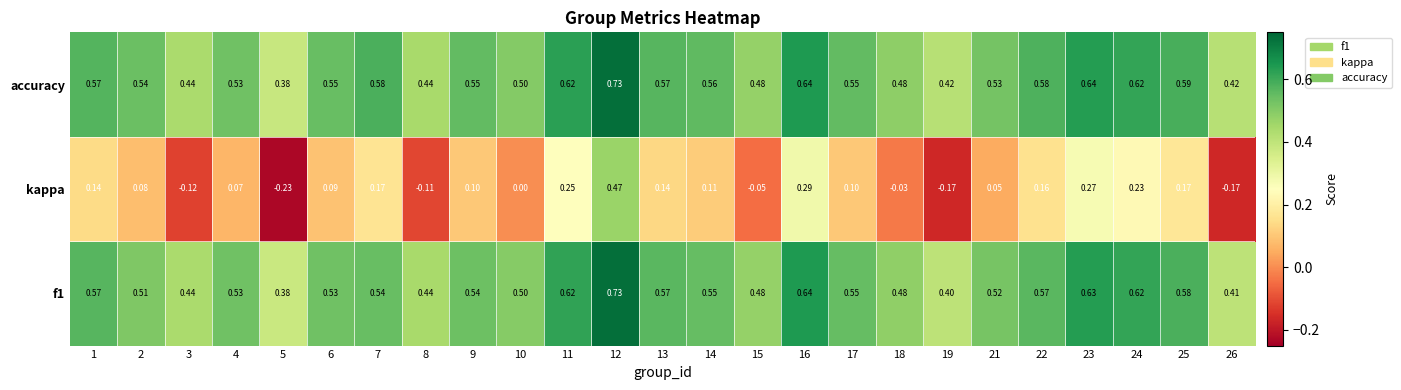

Which series changed the most between 1 and 23?

kappa